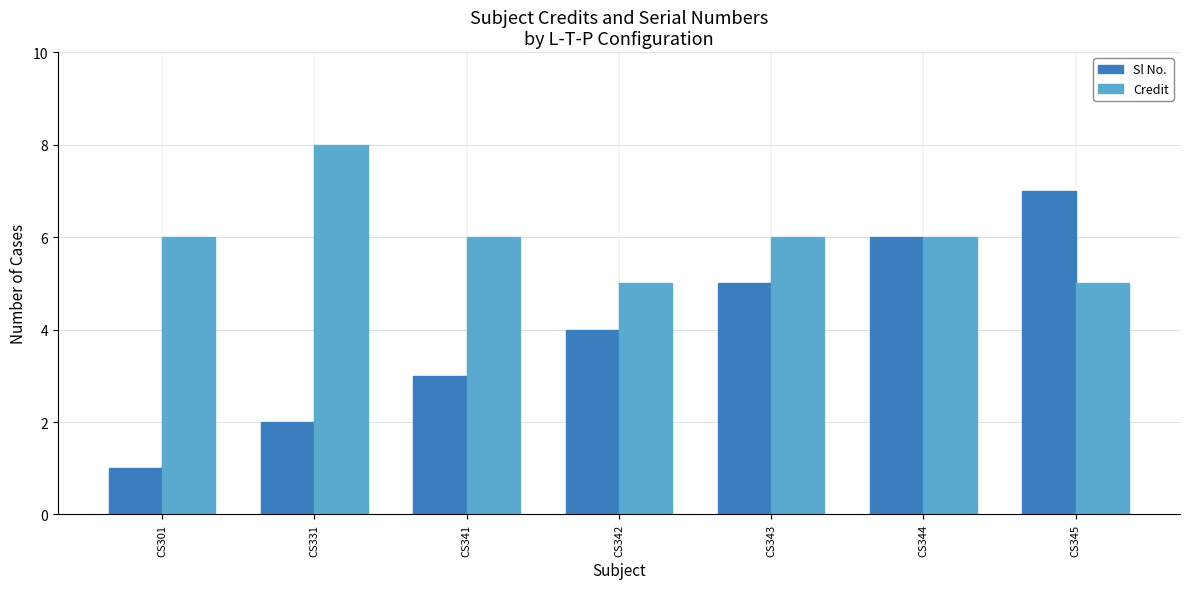

Reading left to right, transcribe all the data shown in this chart.

Sl No.: CS301=1	CS331=2	CS341=3	CS342=4	CS343=5	CS344=6	CS345=7
Credit: CS301=6	CS331=8	CS341=6	CS342=5	CS343=6	CS344=6	CS345=5